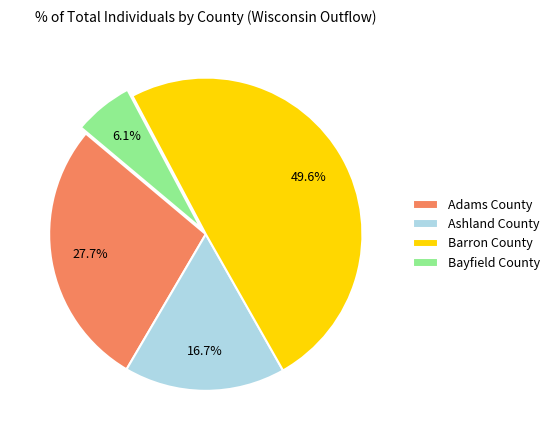

Approximately how many times larger is the value at Ashland County compared to Bayfield County?

2.7